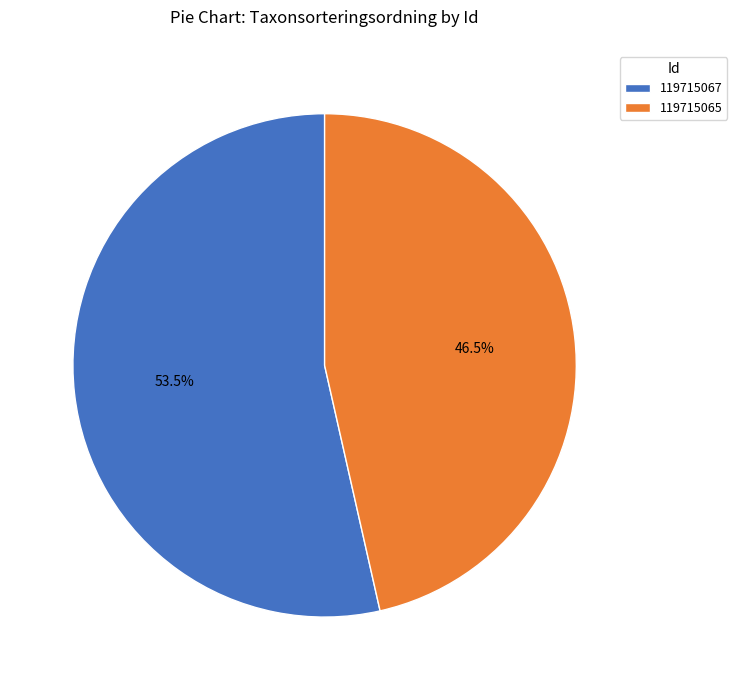

What portion of the pie excludes 119715065?

53.5%